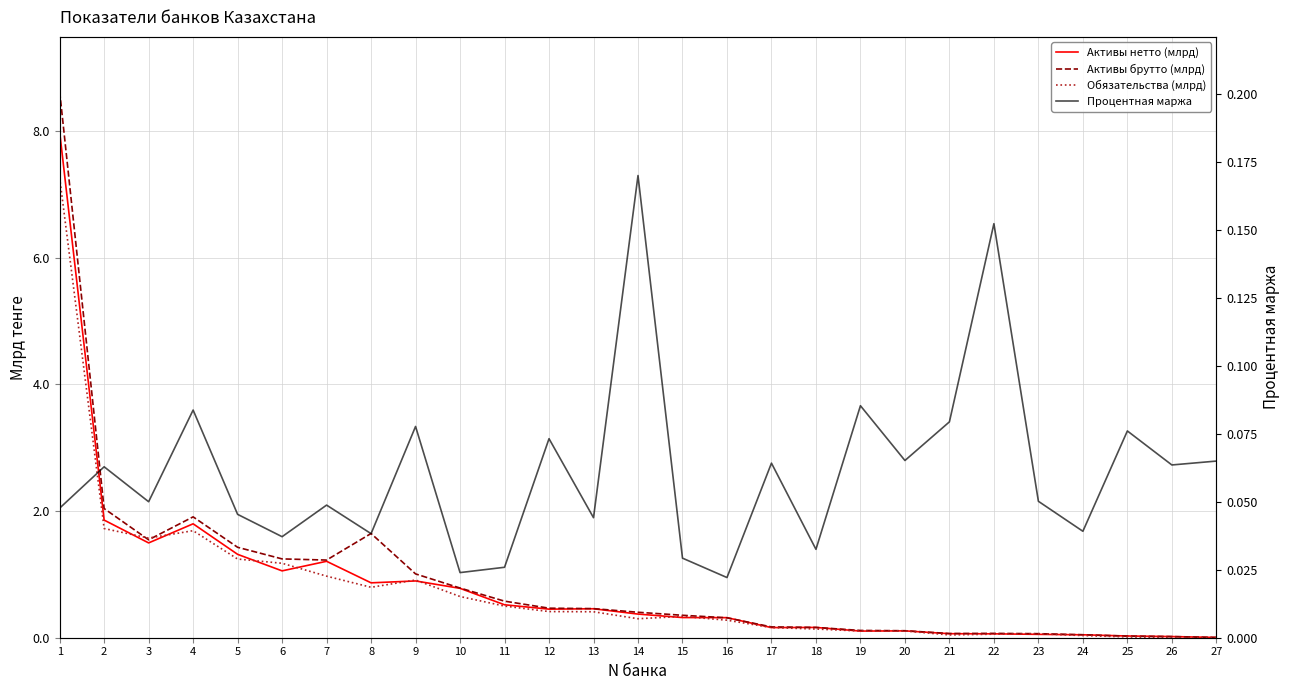

Between 17 and 27, which series saw the biggest shift?

Активы брутто (млрд)